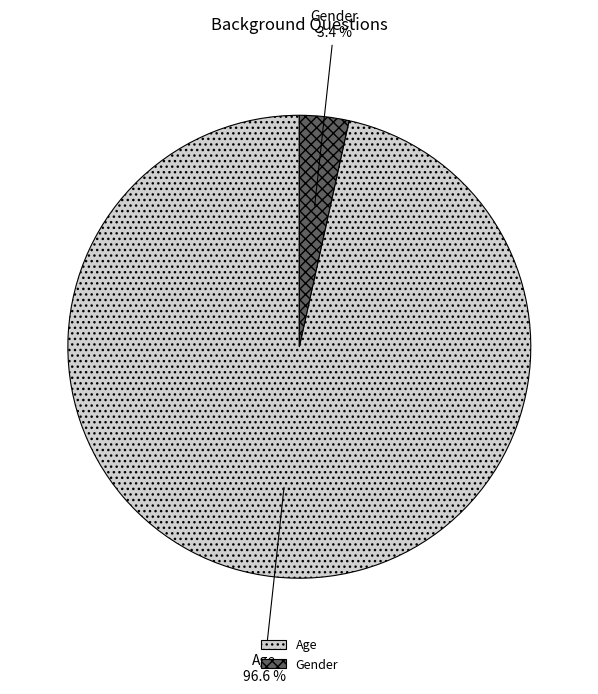

What is the majority slice?

Age